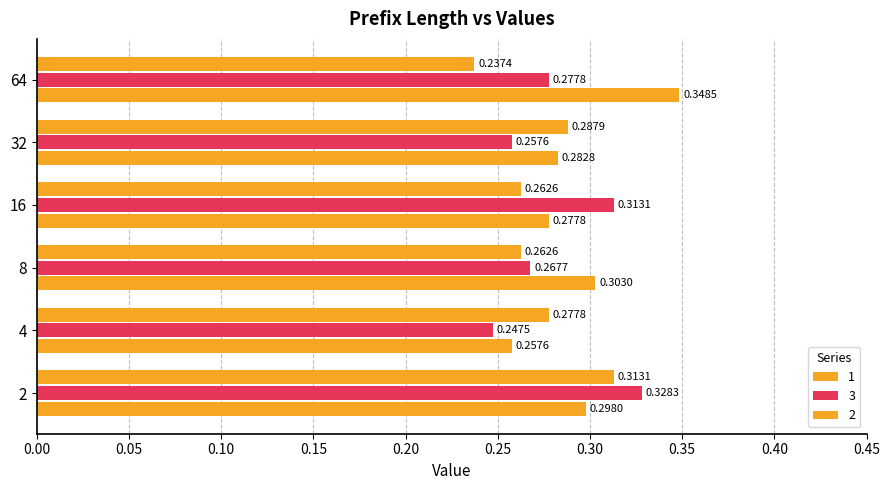

Is it true that 2 equals 0.3 at 4?

True